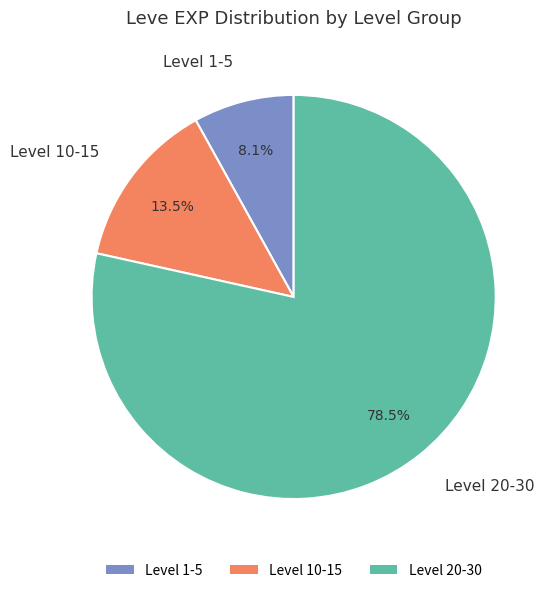

Count the number of slices in the pie.

3